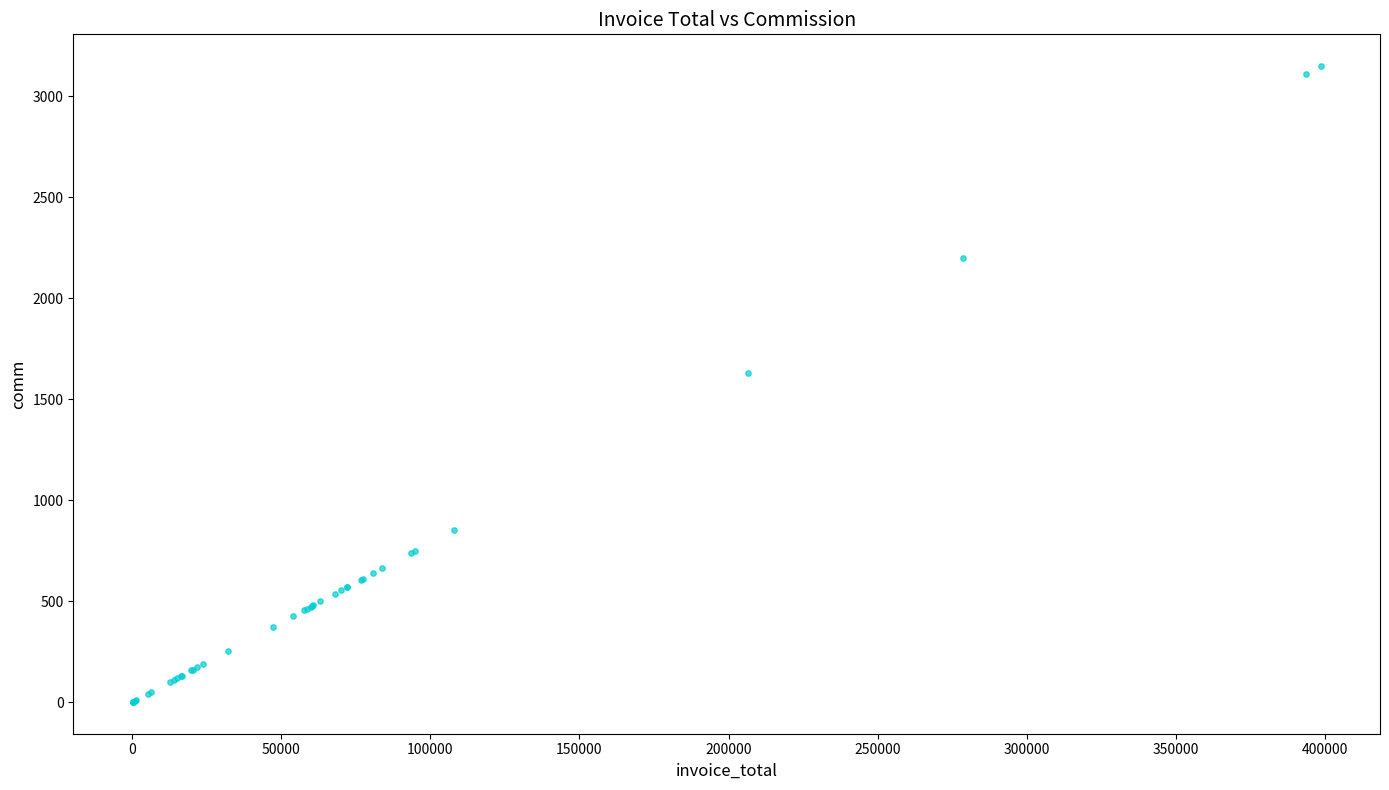

What Y value in the scatter plot is closest to 1575?

1631.7